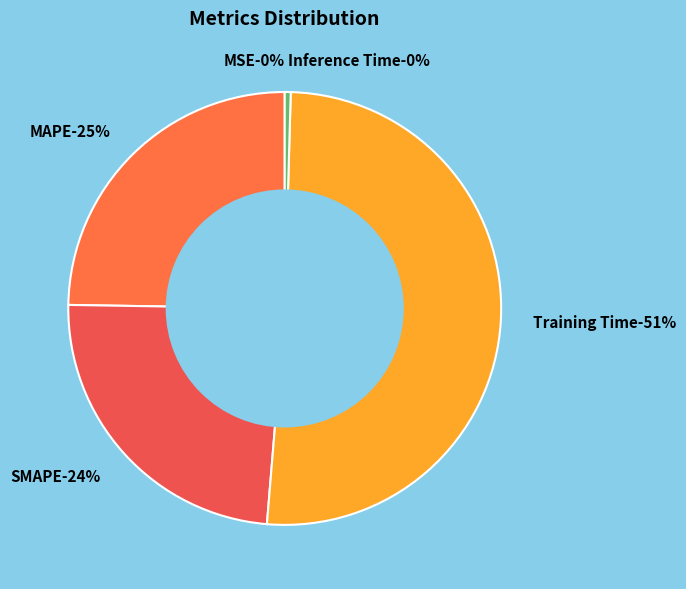

Between MAPE and Training Time, which is larger?

Training Time